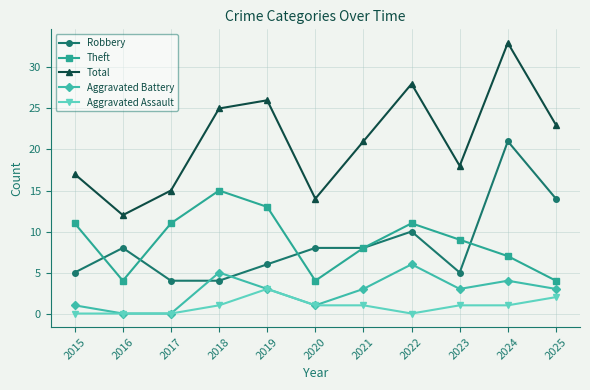

True or false: Robbery and Aggravated Assault intersect in this chart.

False